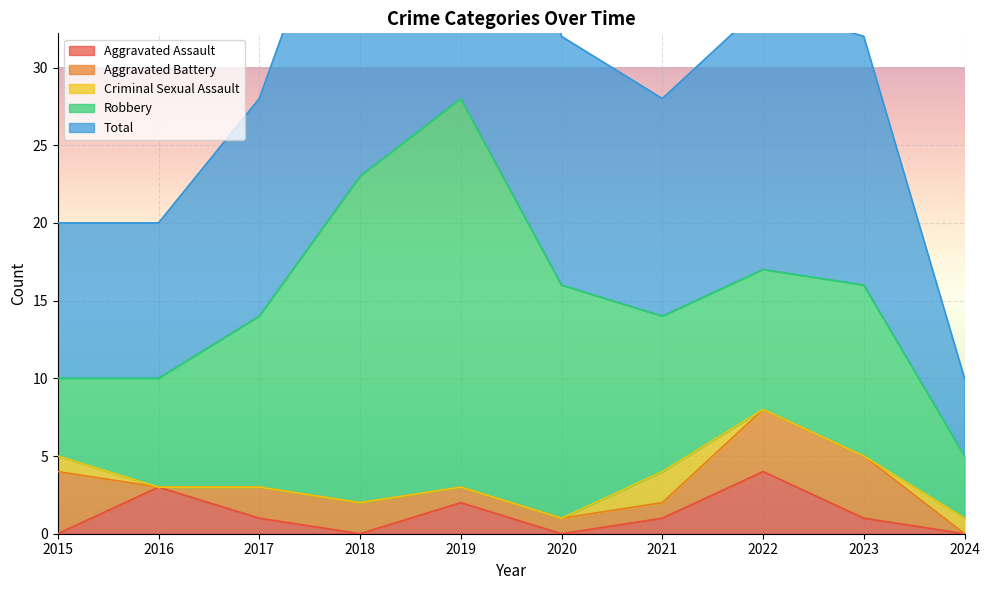

What is the approximate value of Robbery at 2020, to the nearest 10?

20